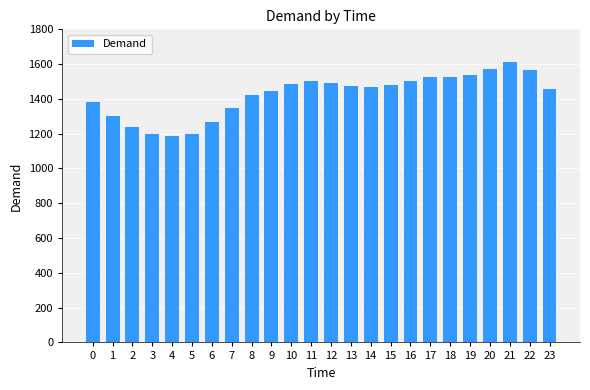

What value does the data have at 23?

1454.4